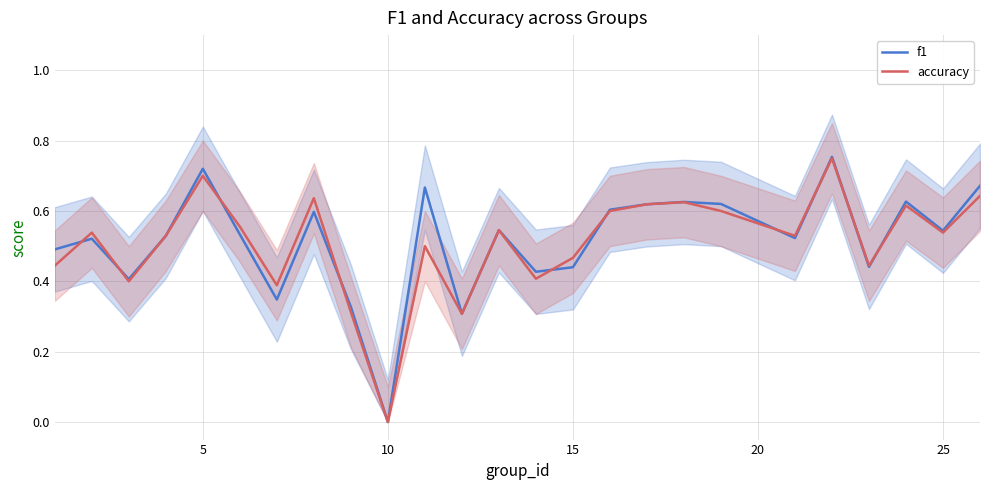

How many f1 values are between 0 and 1?

25